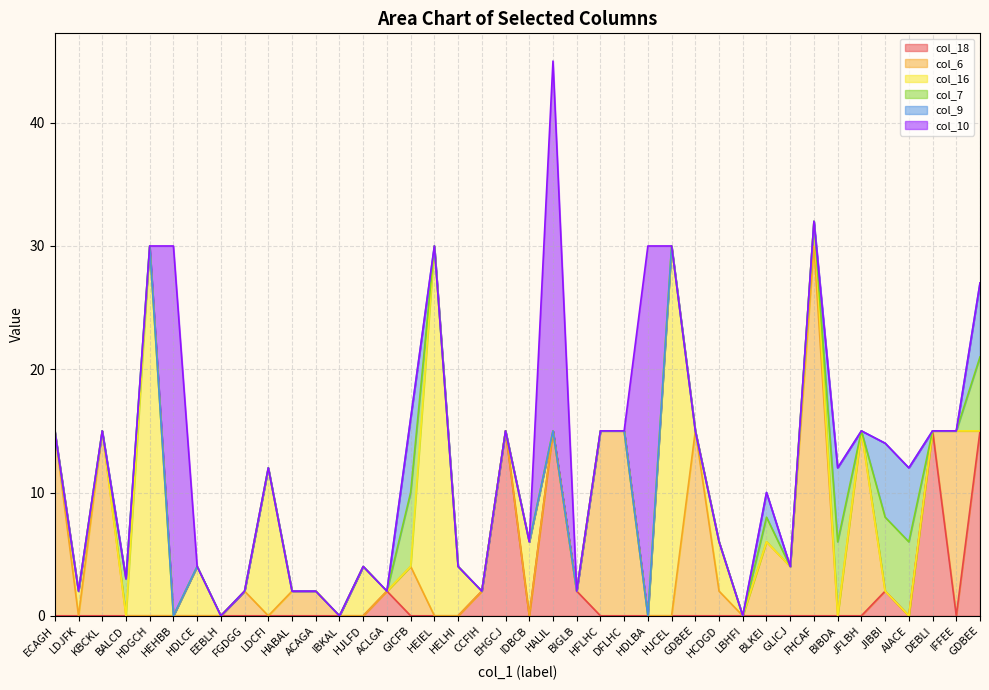

Is the value of col_10 at BLKEI greater than the value of col_7 at BIGLB?

No